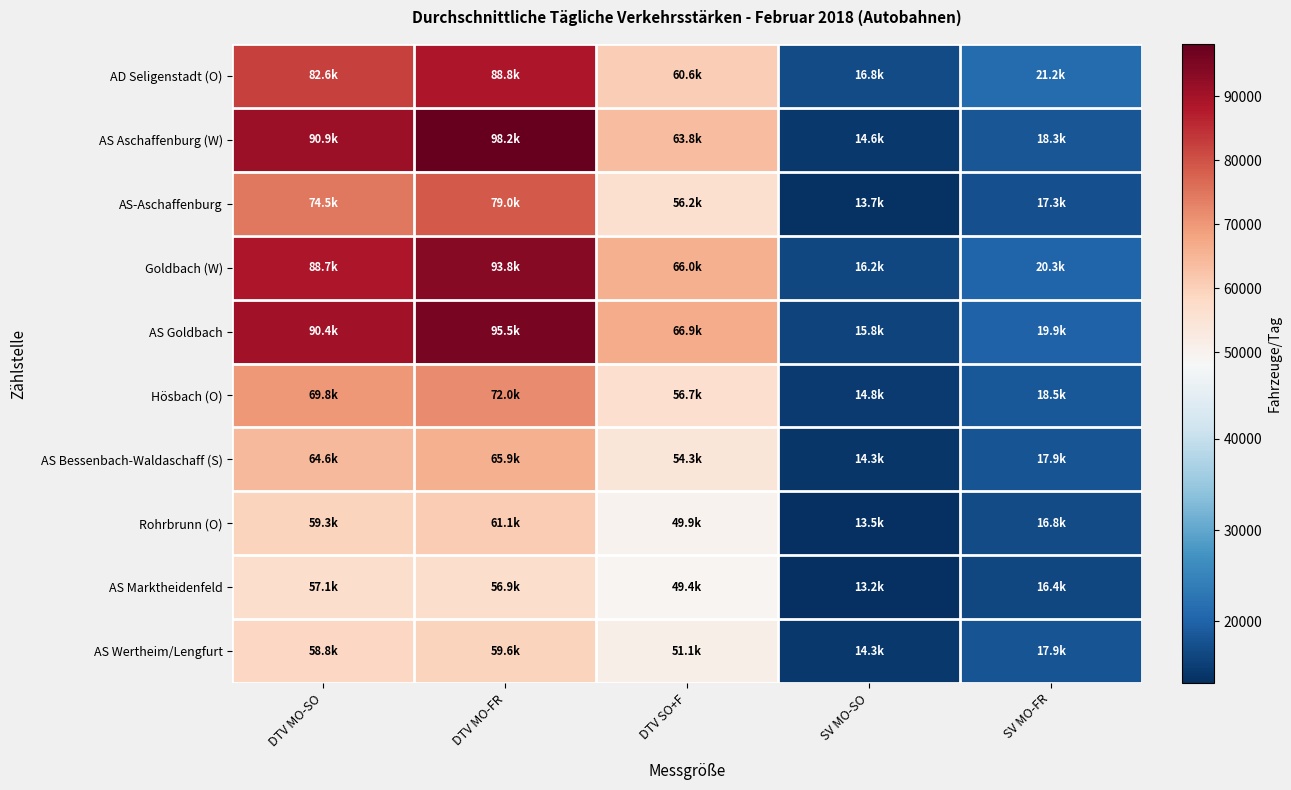

At which category is the sum across all series the highest?

DTV MO-FR